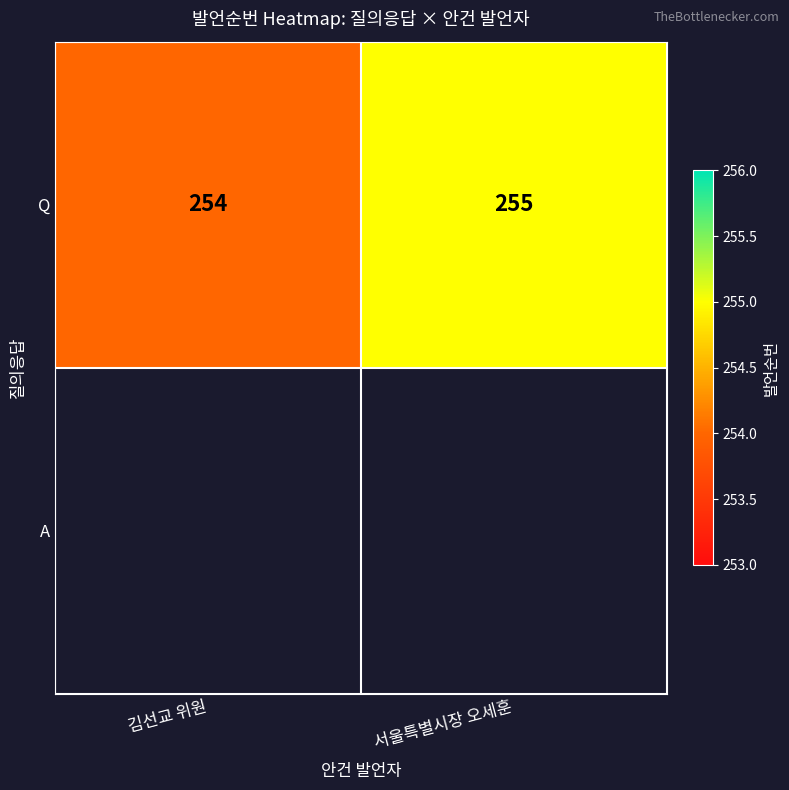

True or false: the data shows 255 at 서울특별시장 오세훈.

True